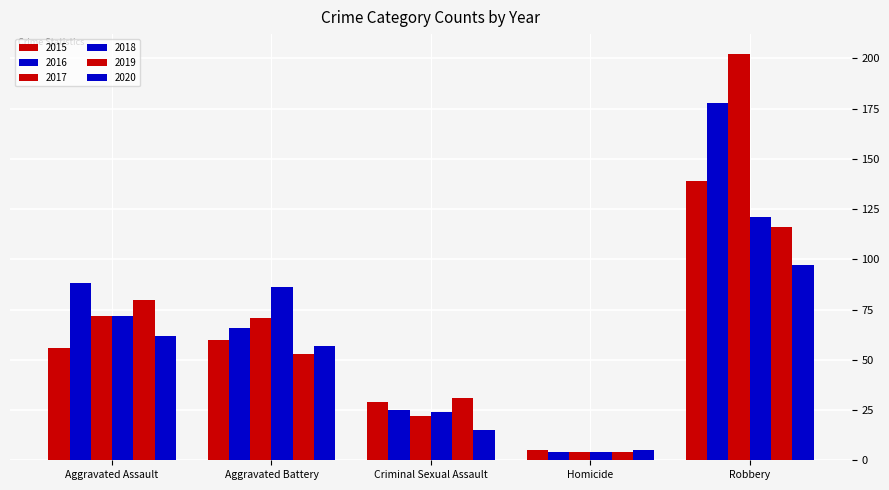

How many series are shown in this chart?

6